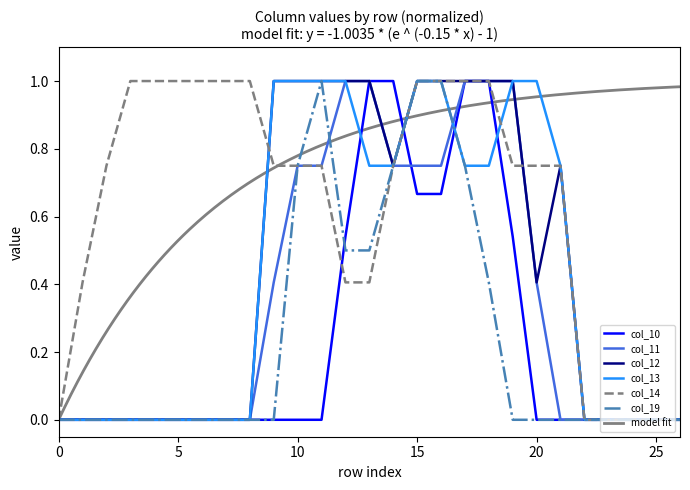

List the series in order of their peak value, highest first.

col_10, col_11, col_12, col_13, col_14, col_19